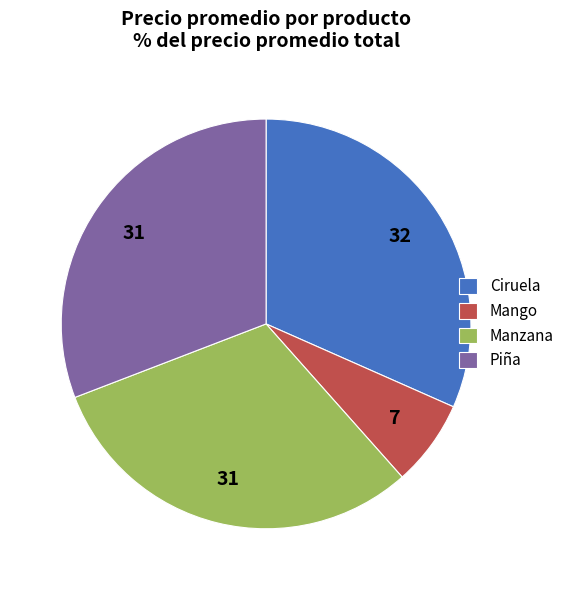

How many slices are in this pie chart?

4